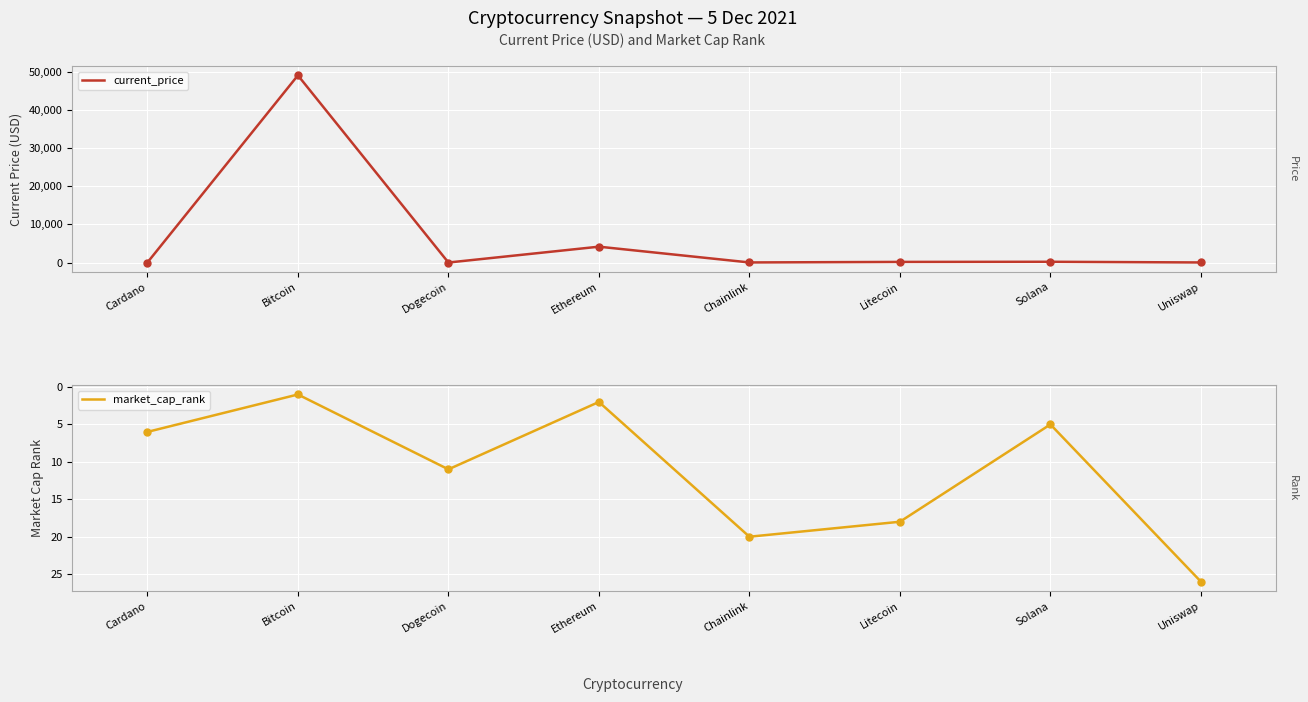

Which series contains the highest Y value?

current_price